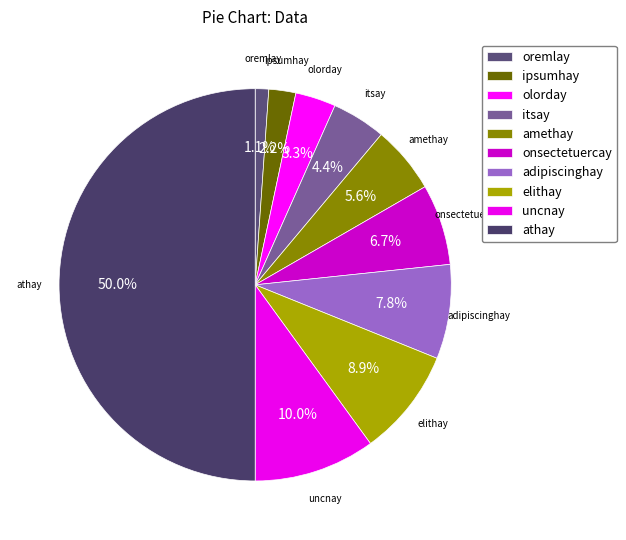

How many segments does this pie chart have?

10